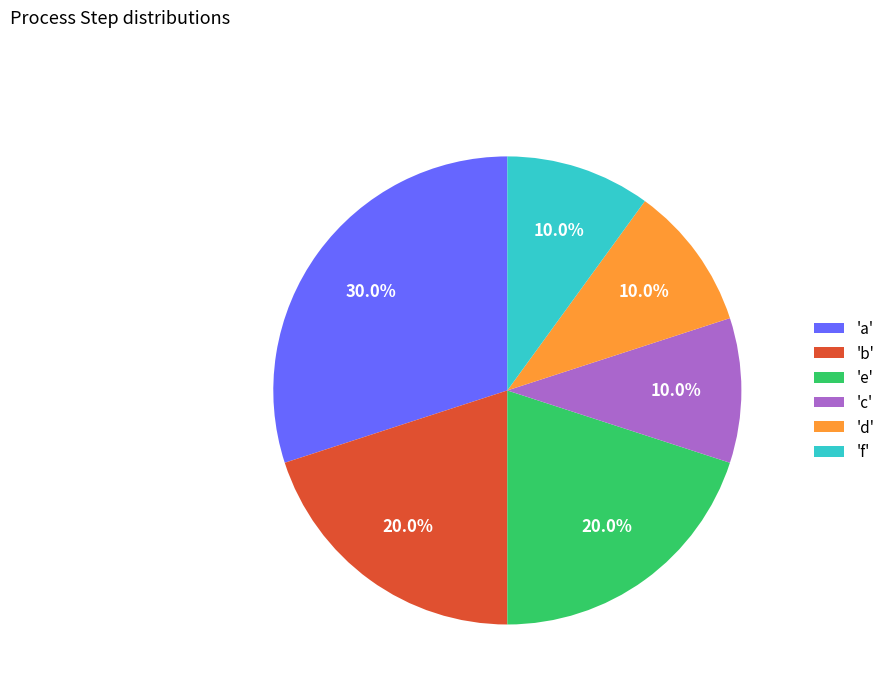

Which category has the biggest portion of the pie?

'a'